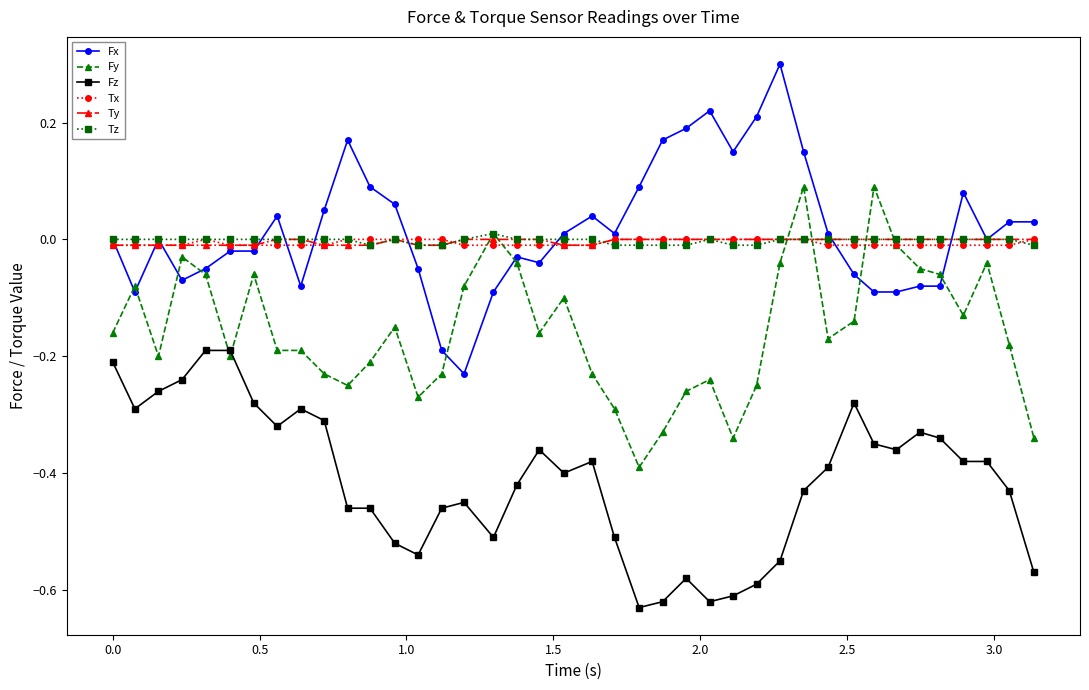

True or false: Fz has more than 1 points higher than both neighbors.

True